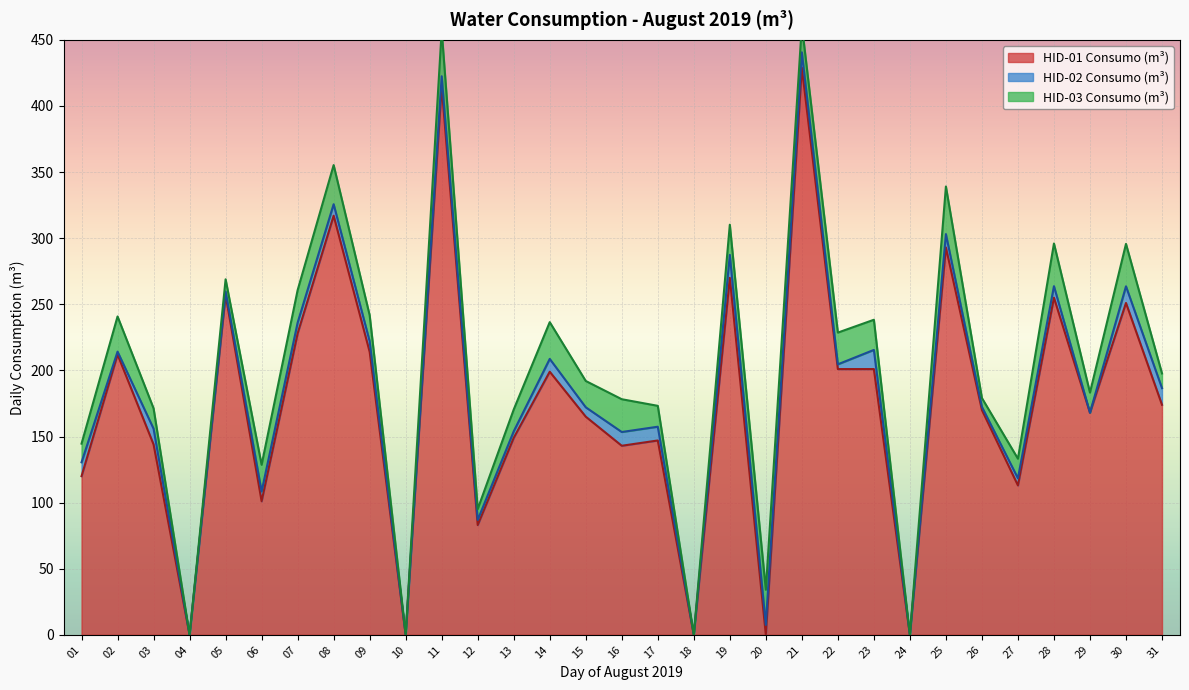

What is the maximum value for HID-01 Consumo (m³)?

429